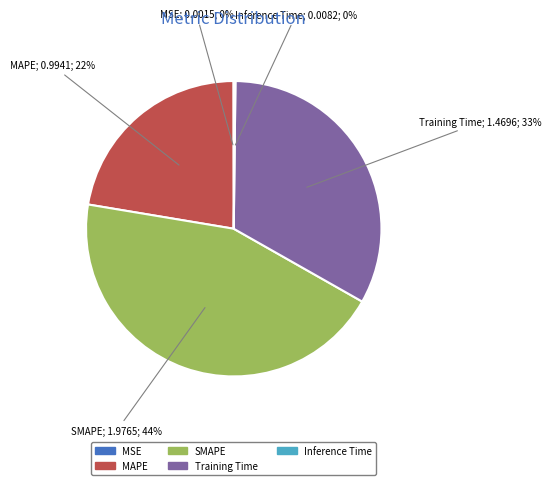

Is there any slice that represents more than half of the pie?

No